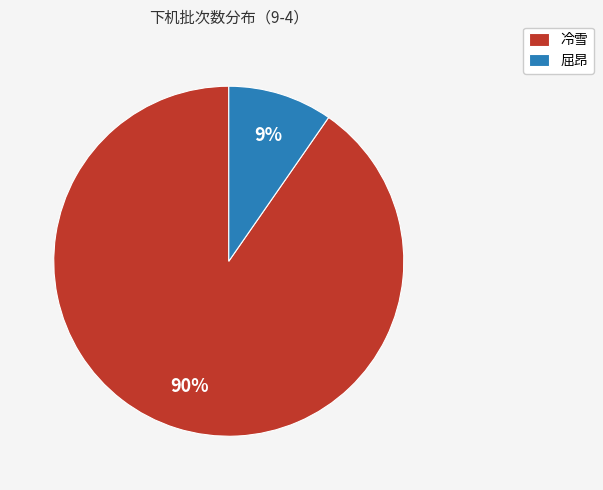

Count the number of slices in the pie.

2